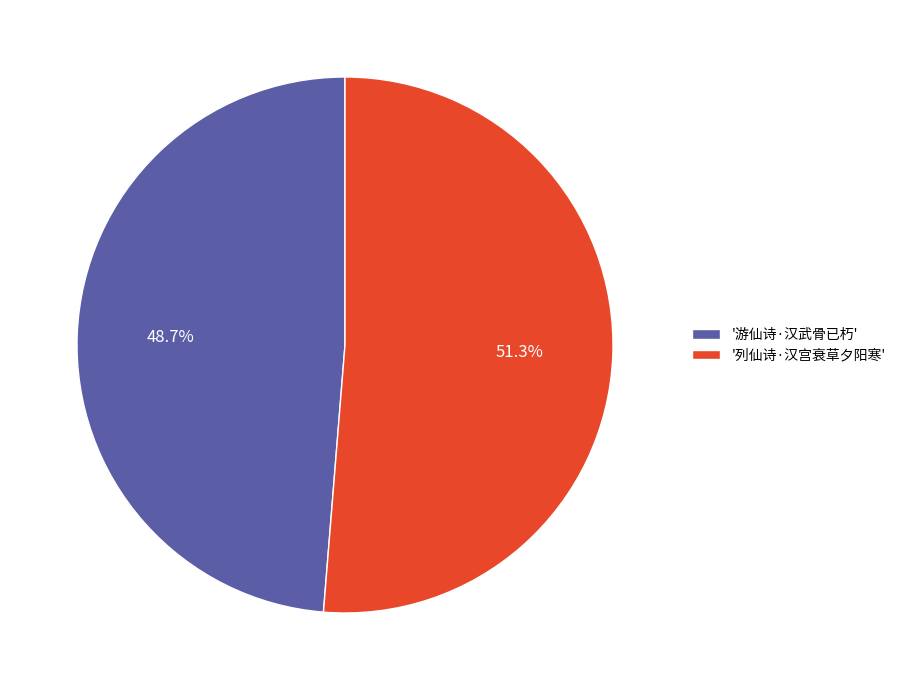

Between '列仙诗·汉宫衰草夕阳寒' and '游仙诗·汉武骨已朽', which is larger?

'列仙诗·汉宫衰草夕阳寒'